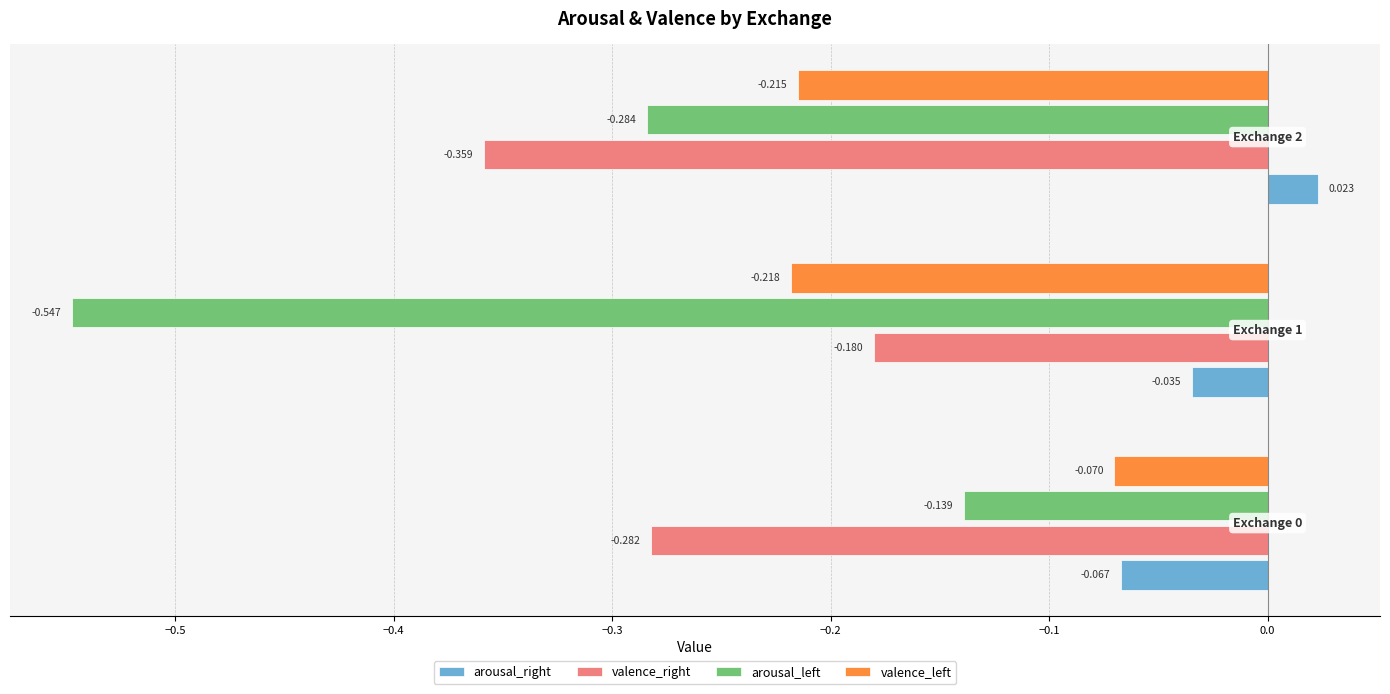

What are all the series names shown in the legend?

arousal_right, valence_right, arousal_left, valence_left